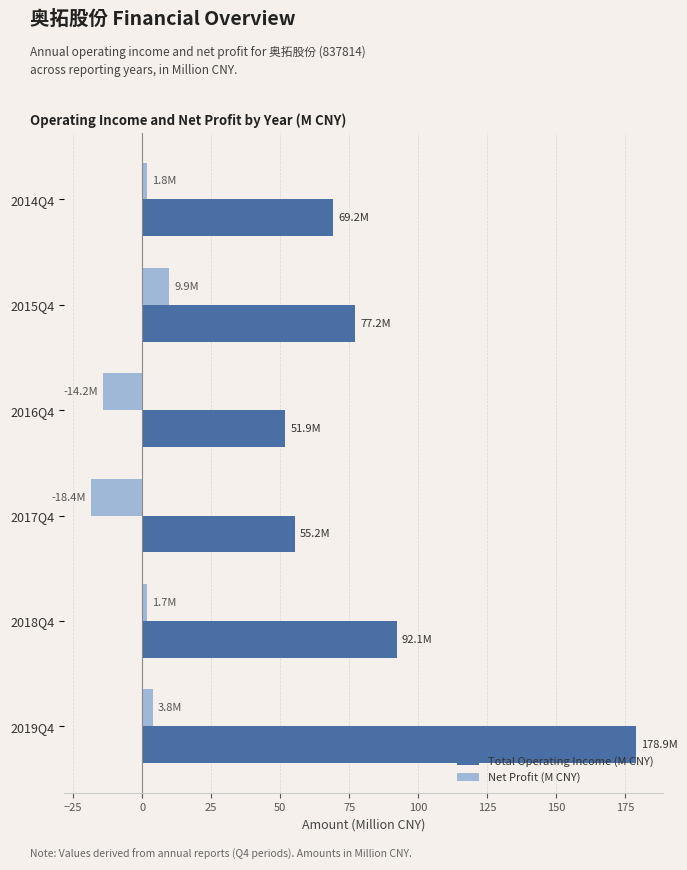

What is the sum of the Net Profit (M CNY) values at 2015Q4 and 2016Q4?

-4.3